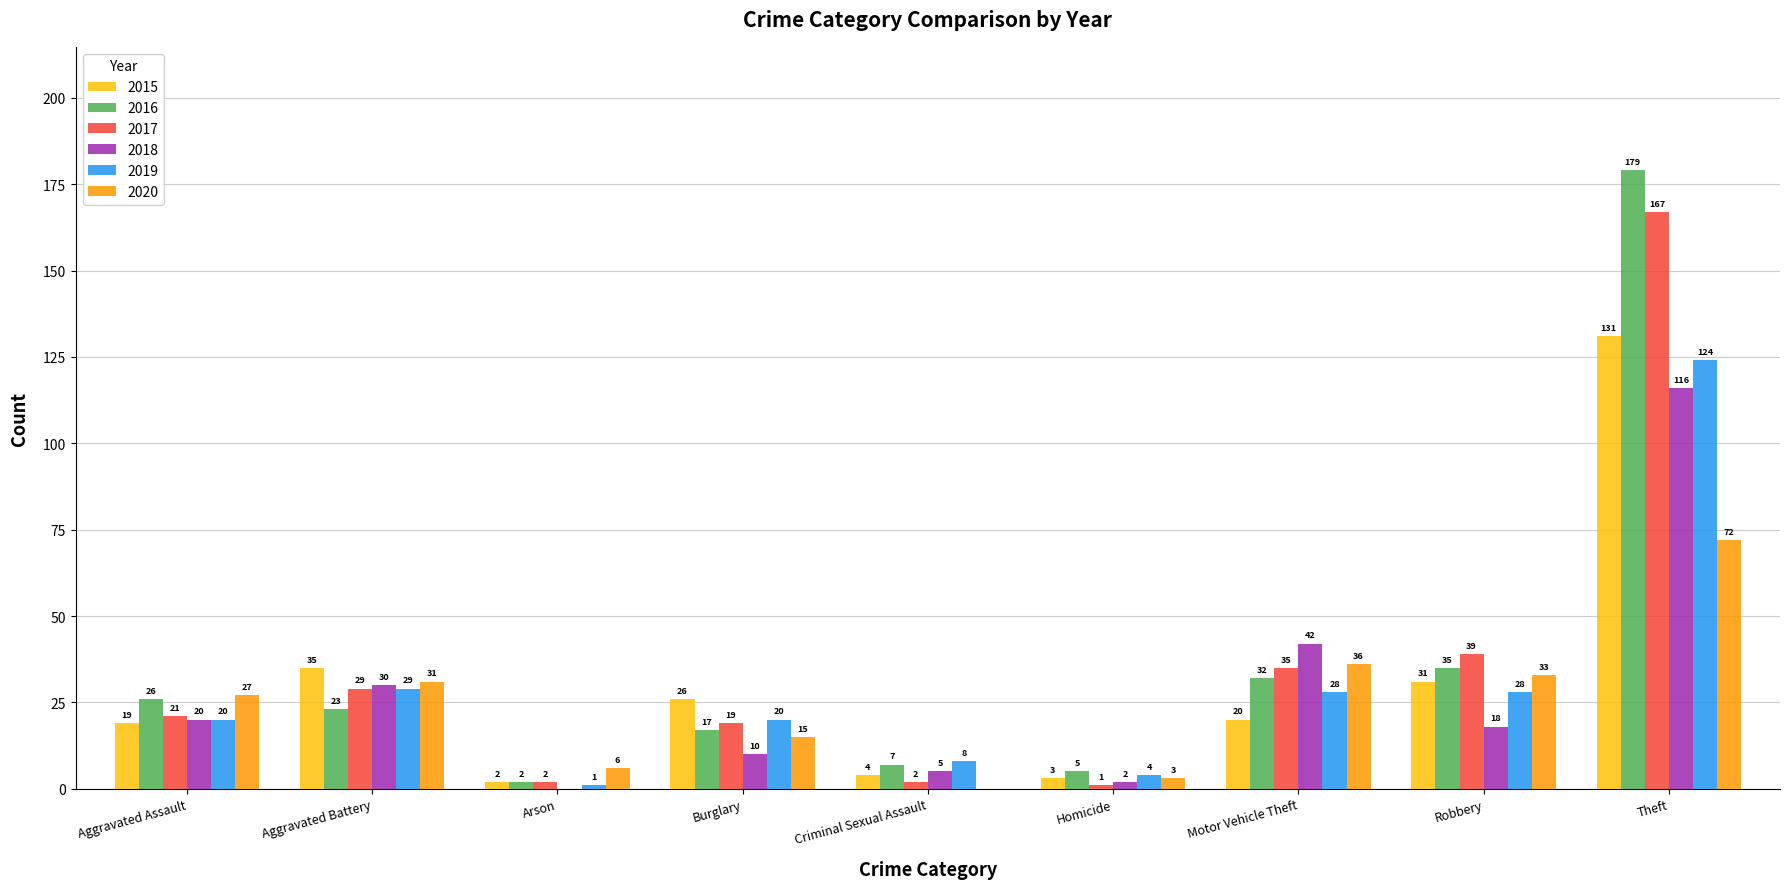

The 2020 series shows 36 at Motor Vehicle Theft. True or false?

True